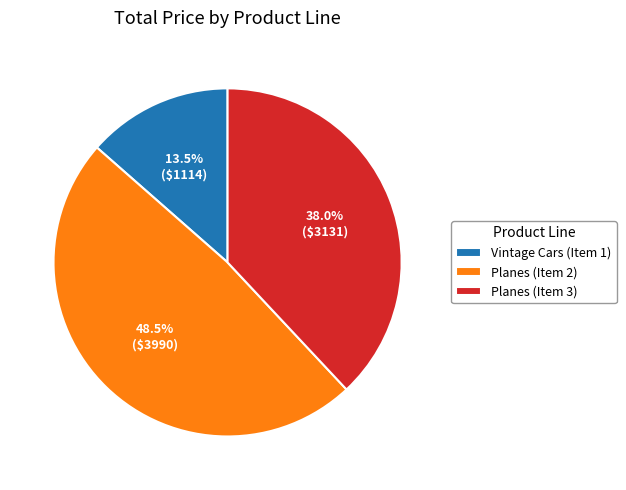

Combined, what portion of the pie is Planes (Item 2) and Vintage Cars (Item 1)?

62.0%